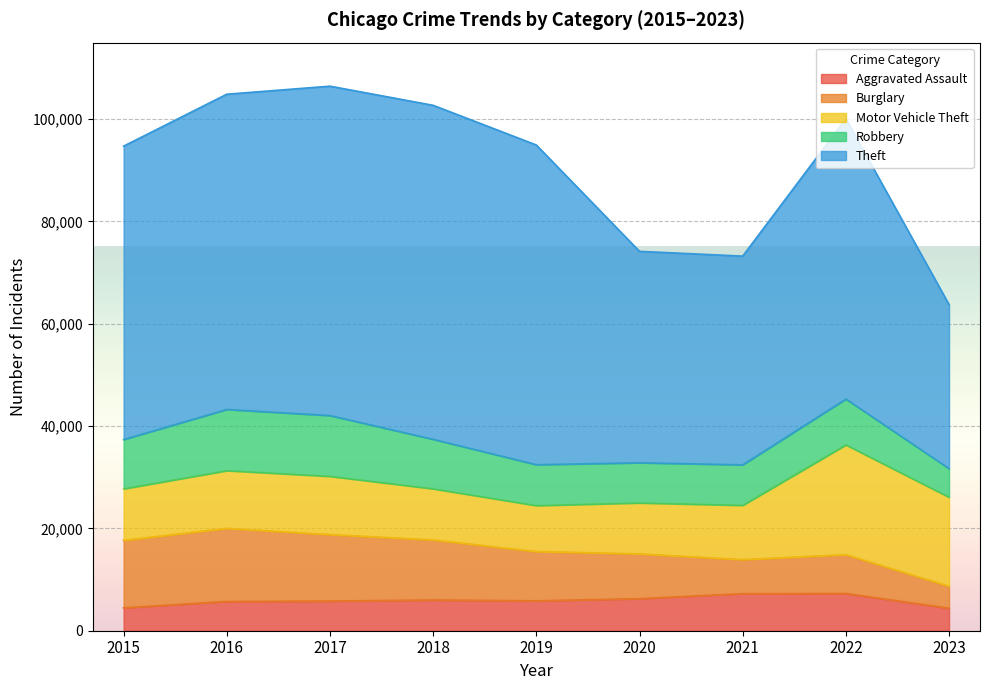

What is the difference between the second highest and minimum values in the Theft series?

32322